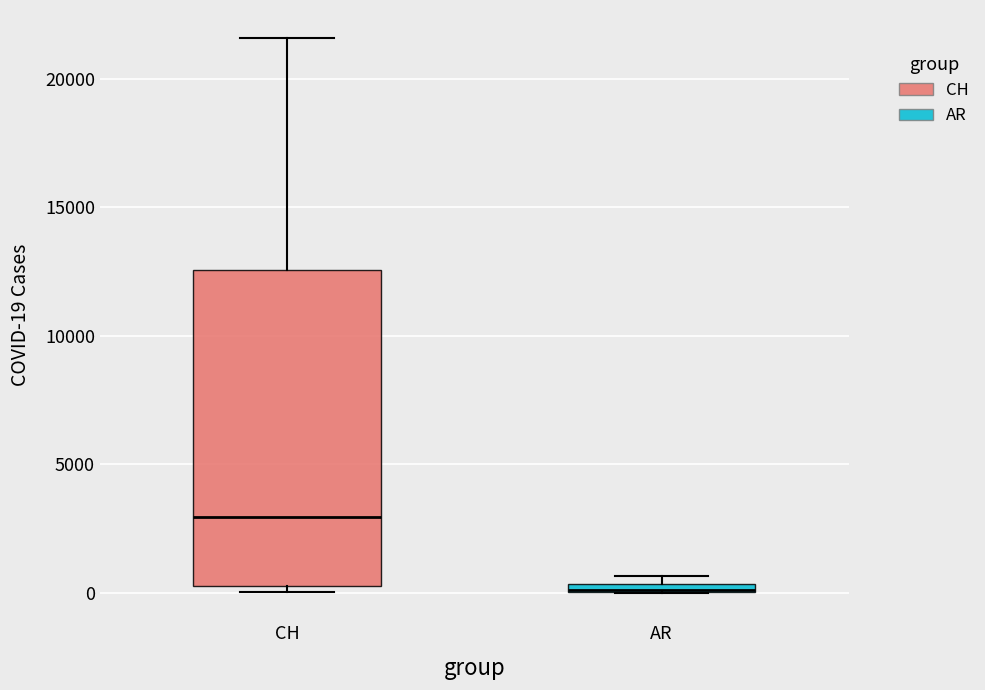

Where is the lower edge of the box for AR on the y-axis? The values are not printed on the chart, so give them approximately, as read against the axis.

0